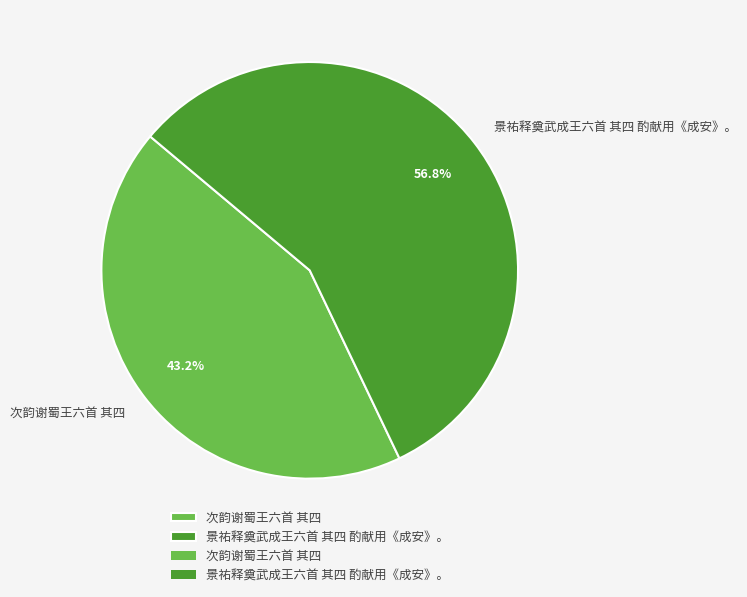

Combined, what portion of the pie is 景祐释奠武成王六首 其四 酌献用《成安》。 and 次韵谢蜀王六首 其四?

100.0%